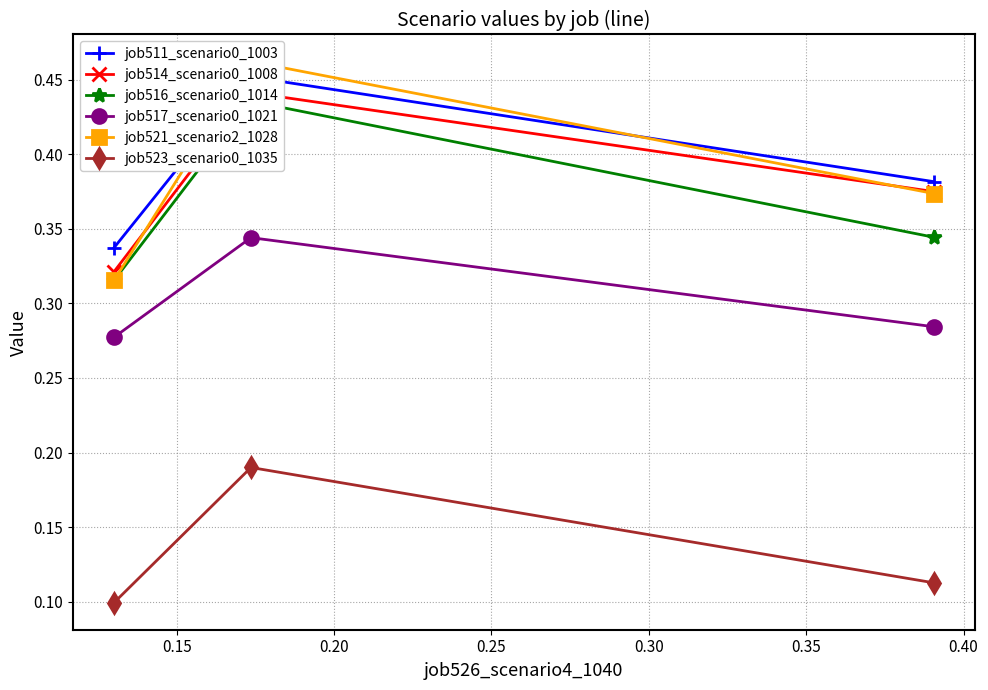

The value of job514_scenario0_1008 at 0.20 is 0.2. True or false?

False